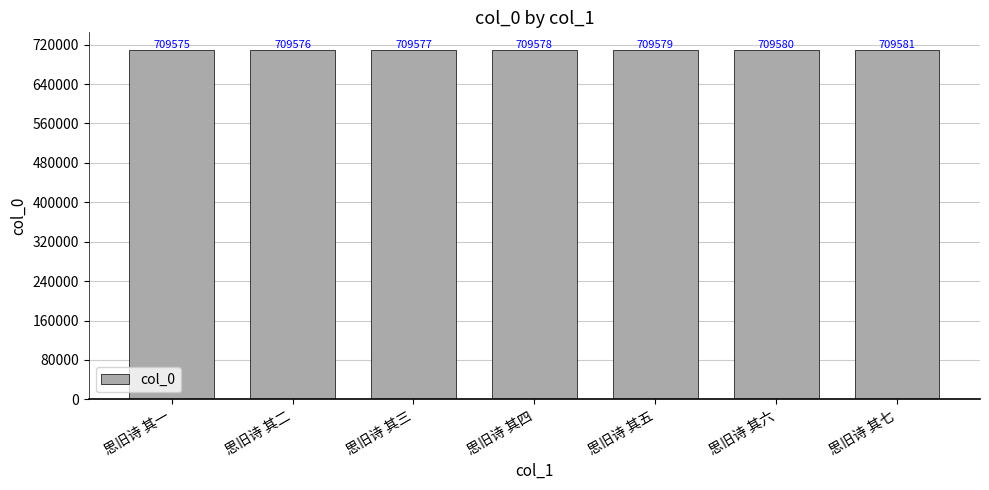

Is it true that the value at 思旧诗 其七 is 1264166?

False